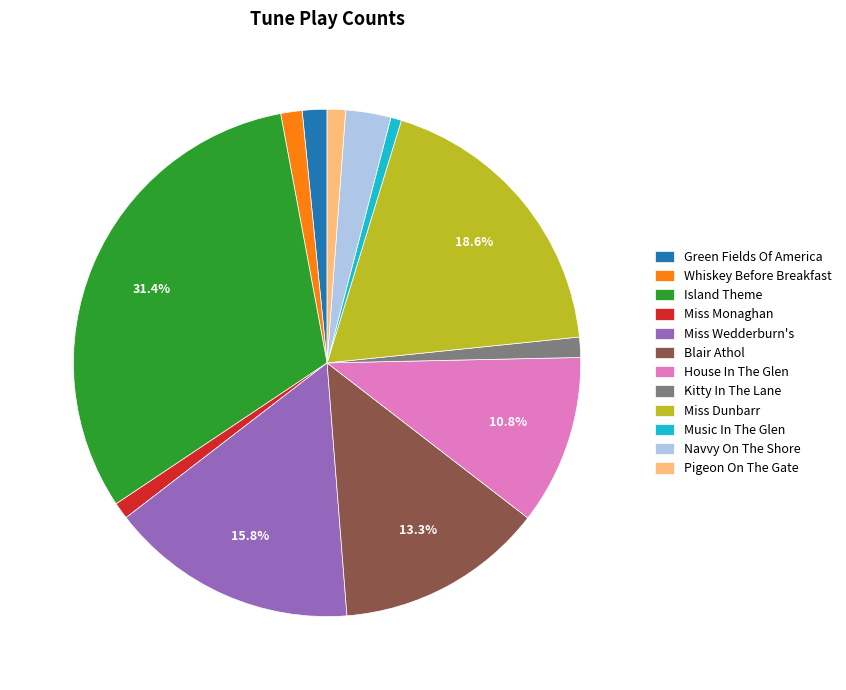

Which category has the biggest portion of the pie?

Island Theme